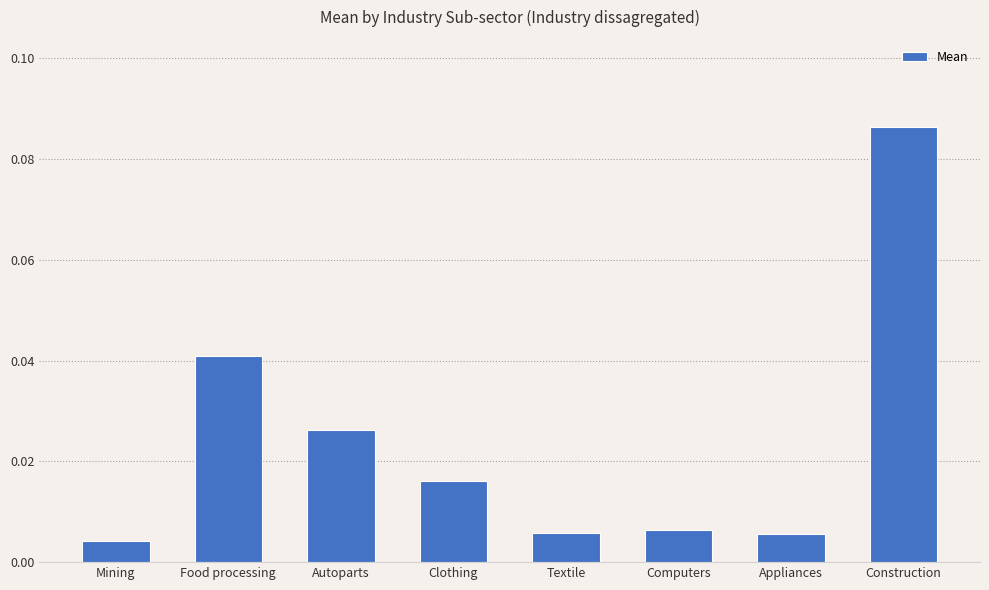

Between Clothing and Autoparts, which is larger?

Autoparts